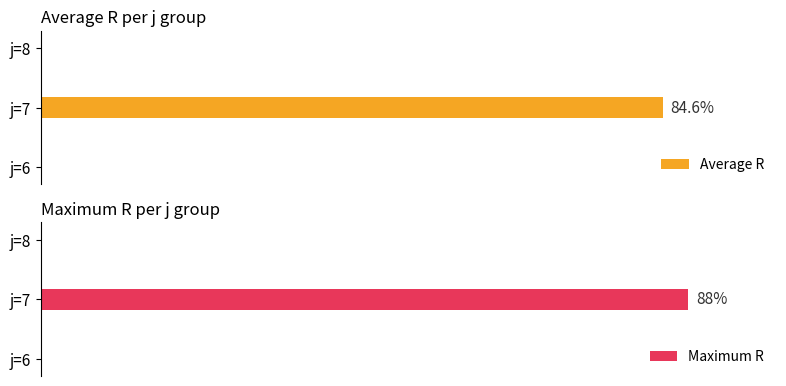

What is the average value of the Average R series?

28.2